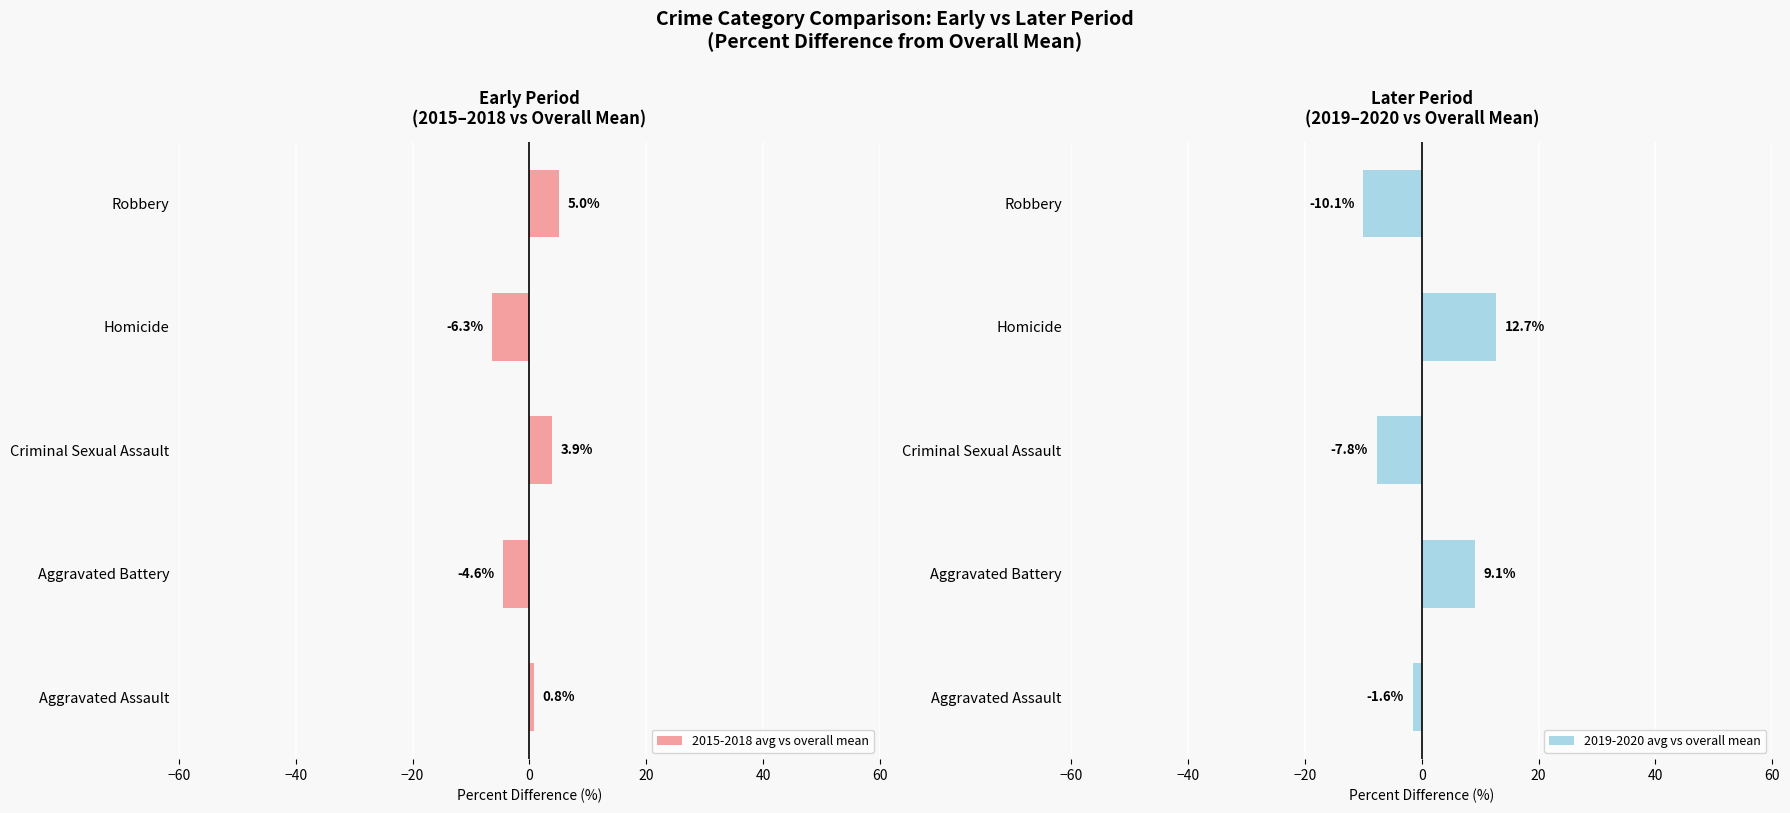

What is the sum of all 2019-2020 avg vs overall mean values?

2.4